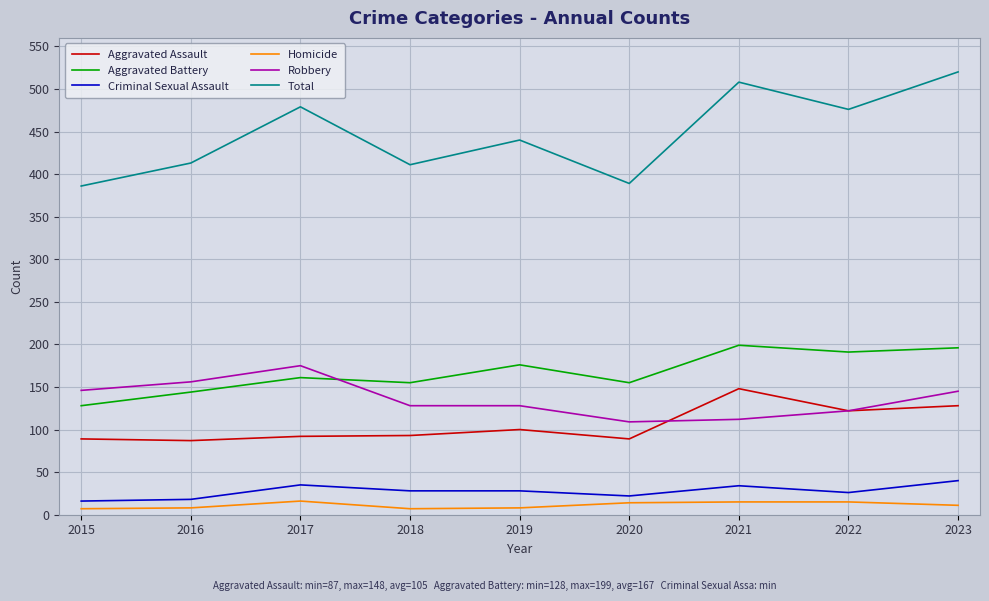

Rank the series by their maximum value, from lowest to highest.

Homicide, Criminal Sexual Assault, Aggravated Assault, Robbery, Aggravated Battery, Total